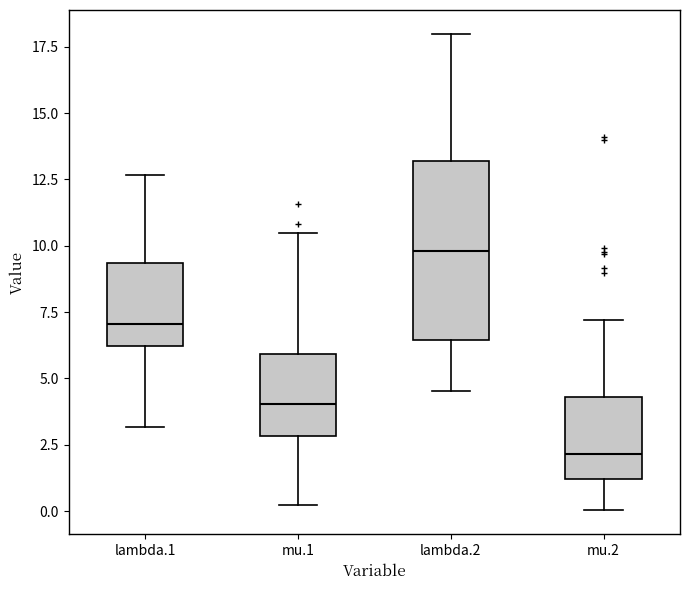

Where does the median line of the box for mu.2 sit on the y-axis? The values are not printed on the chart, so give them approximately, as read against the axis.

2.0